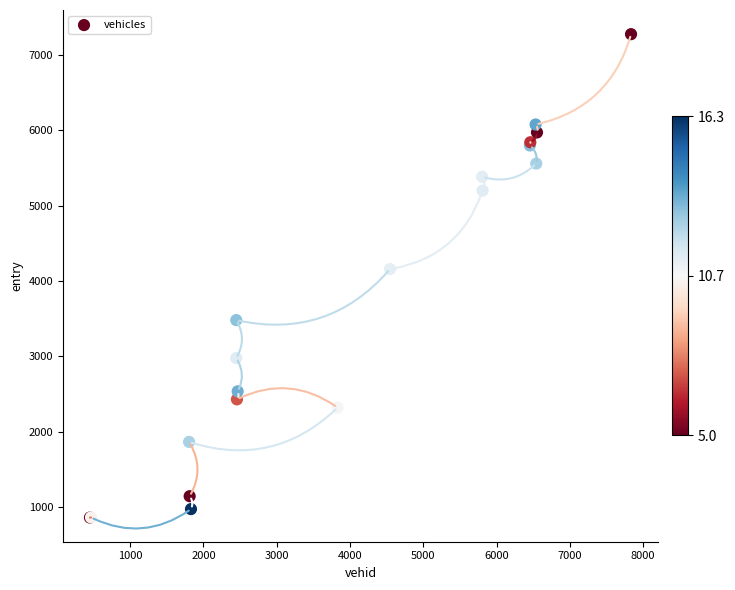

What Y value in the scatter plot is closest to 4066?

4156.8